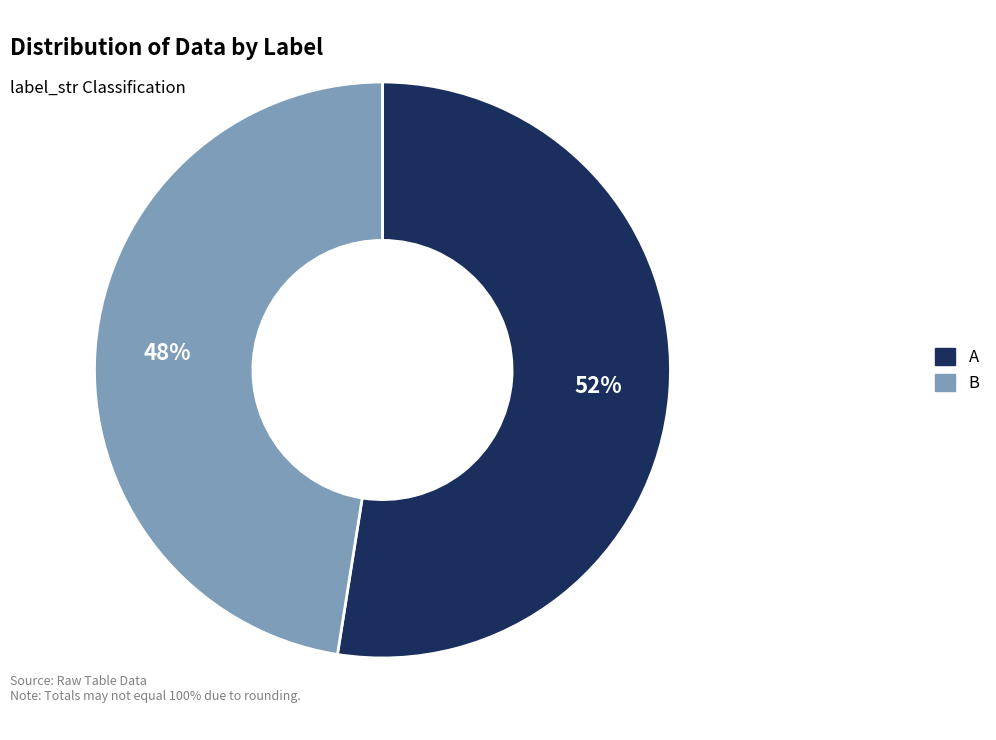

What is the ratio of the value at B to the value at A?

0.9